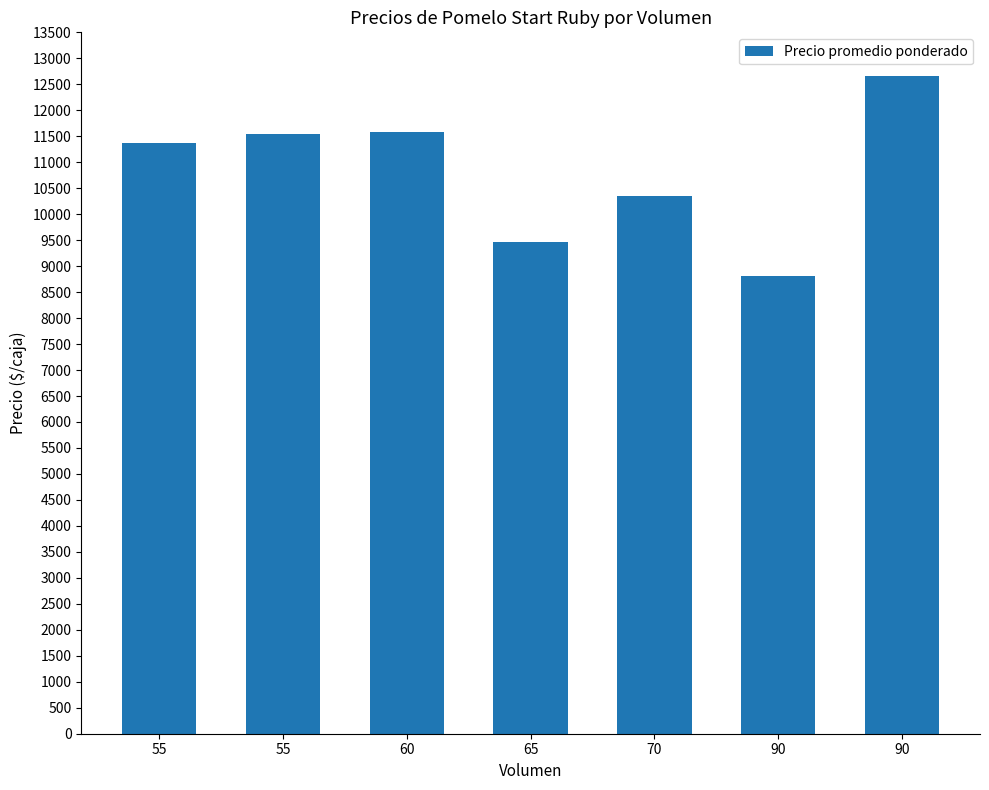

Where is the data nearest to the value 10736?

70